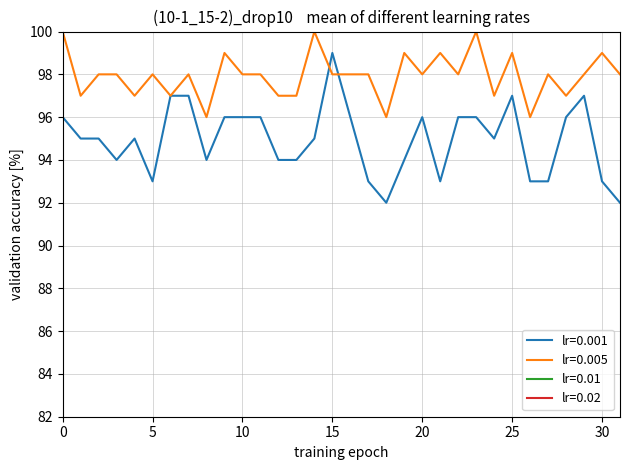

What is the maximum value for lr=0.005?

100